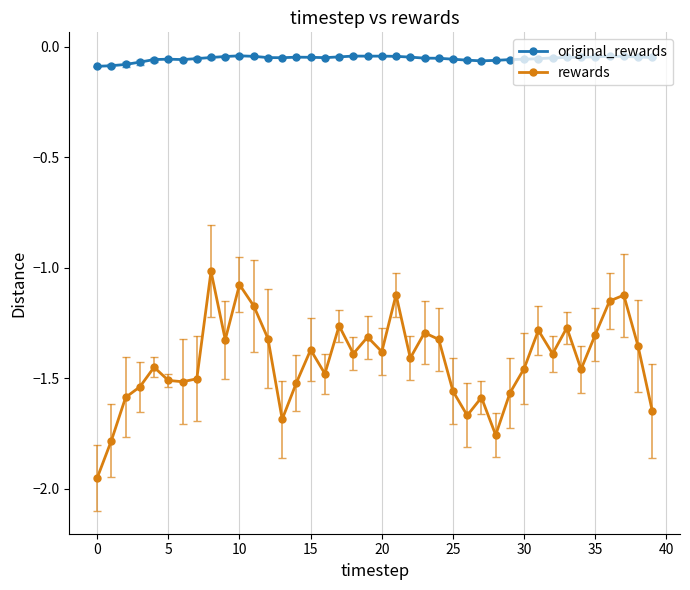

Which series has the largest range (max minus min)?

rewards